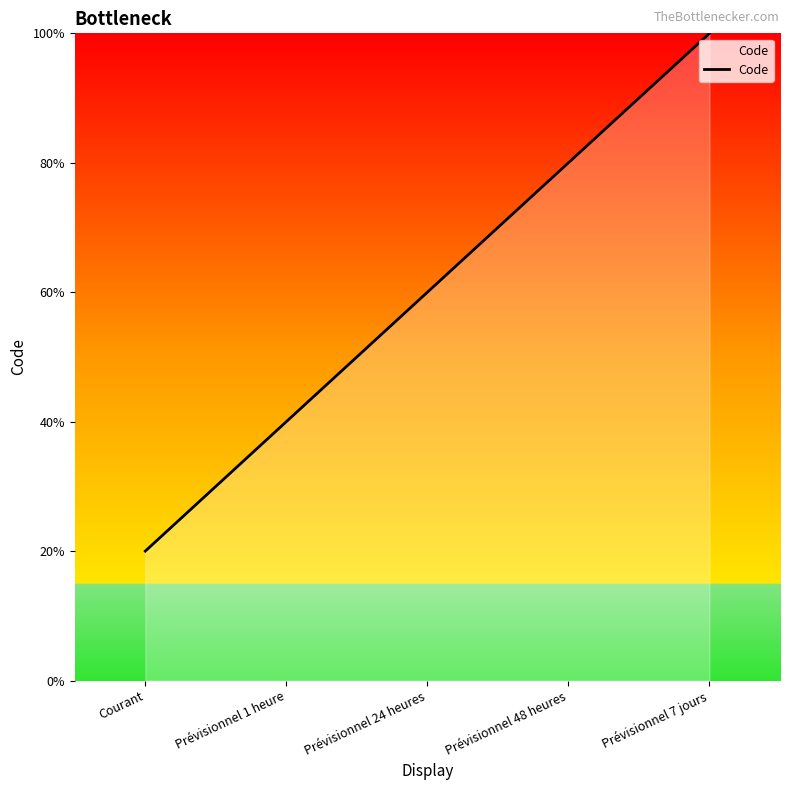

Rank the categories by value from lowest to highest.

Courant, Prévisionnel 1 heure, Prévisionnel 24 heures, Prévisionnel 48 heures, Prévisionnel 7 jours